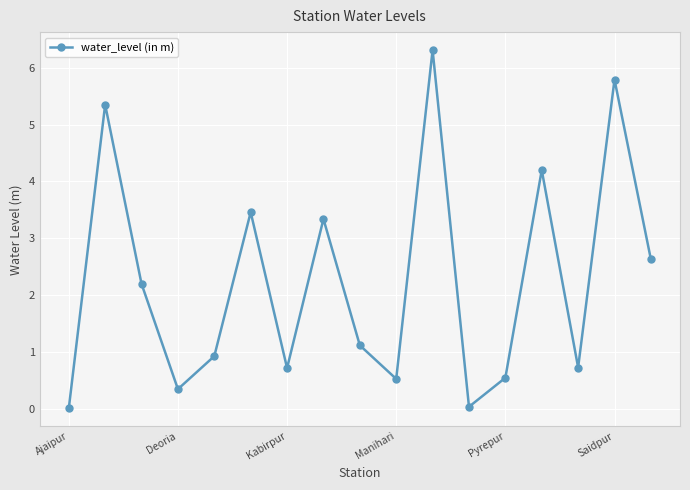

How many interior local valleys (lower than both neighbors) does the data have?

5